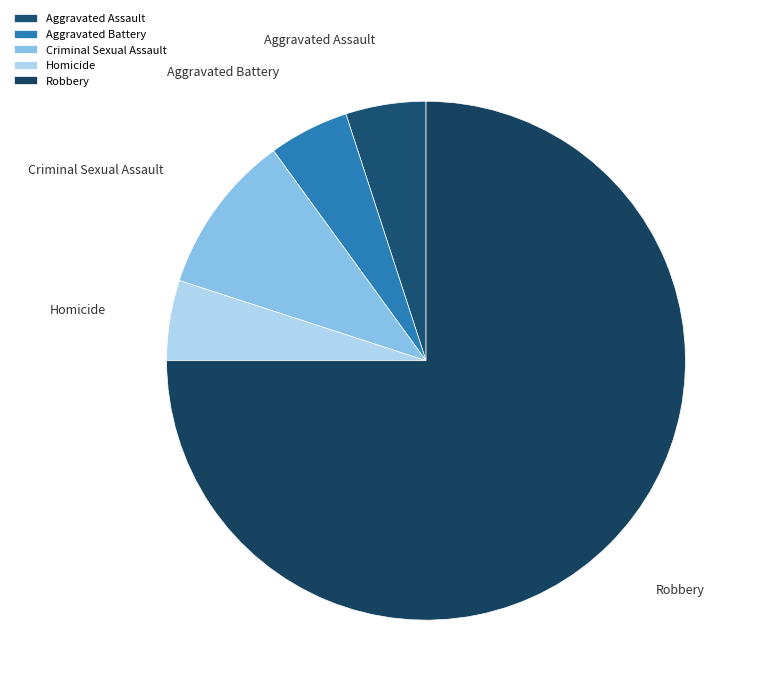

Is the sum of Aggravated Assault and Criminal Sexual Assault greater than half?

No